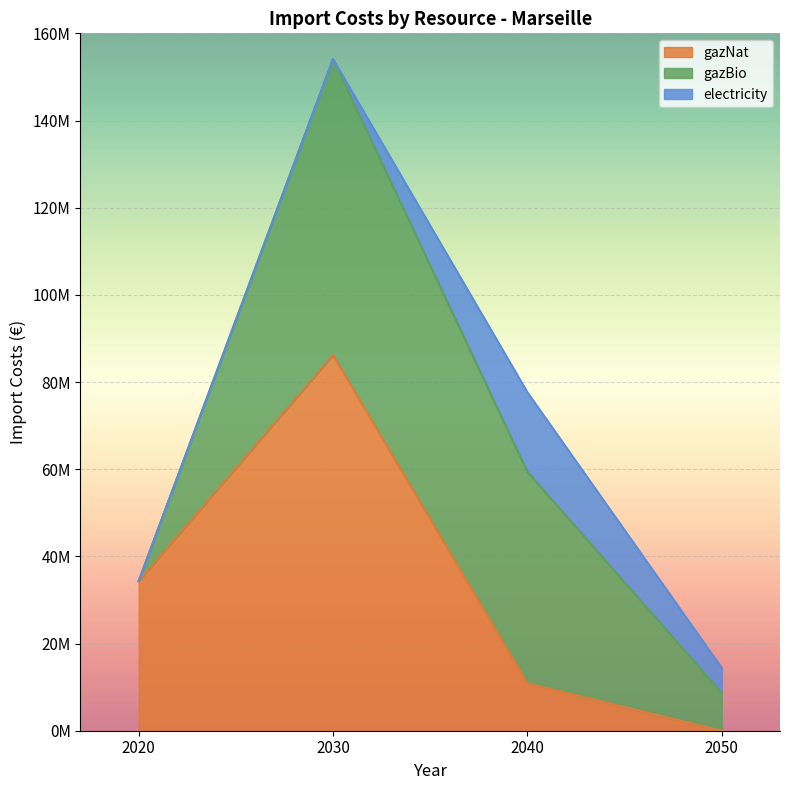

How many data points in electricity are above 5707488?

2